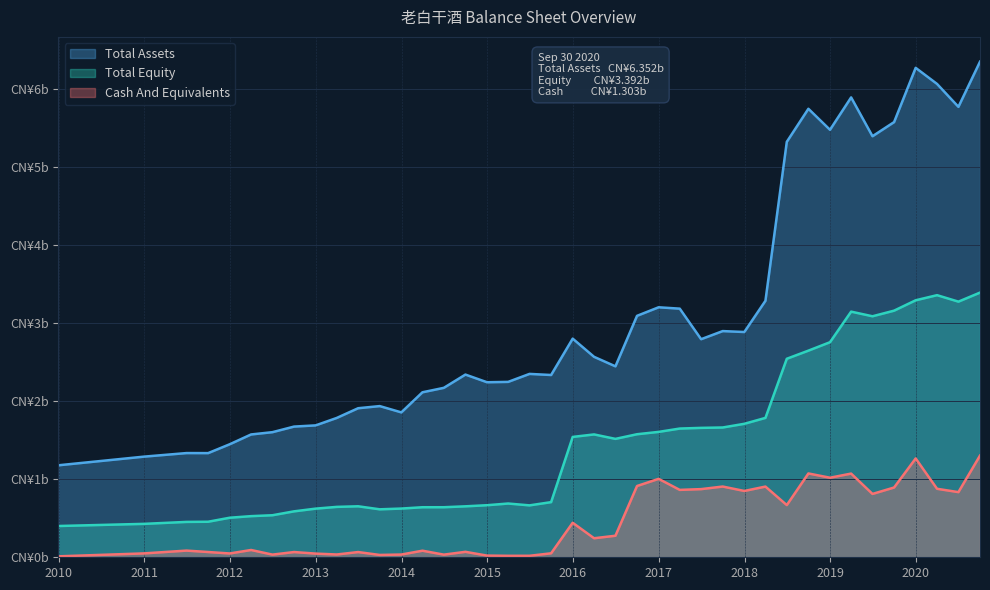

Which category has the lowest value across all series?

2009-12-31